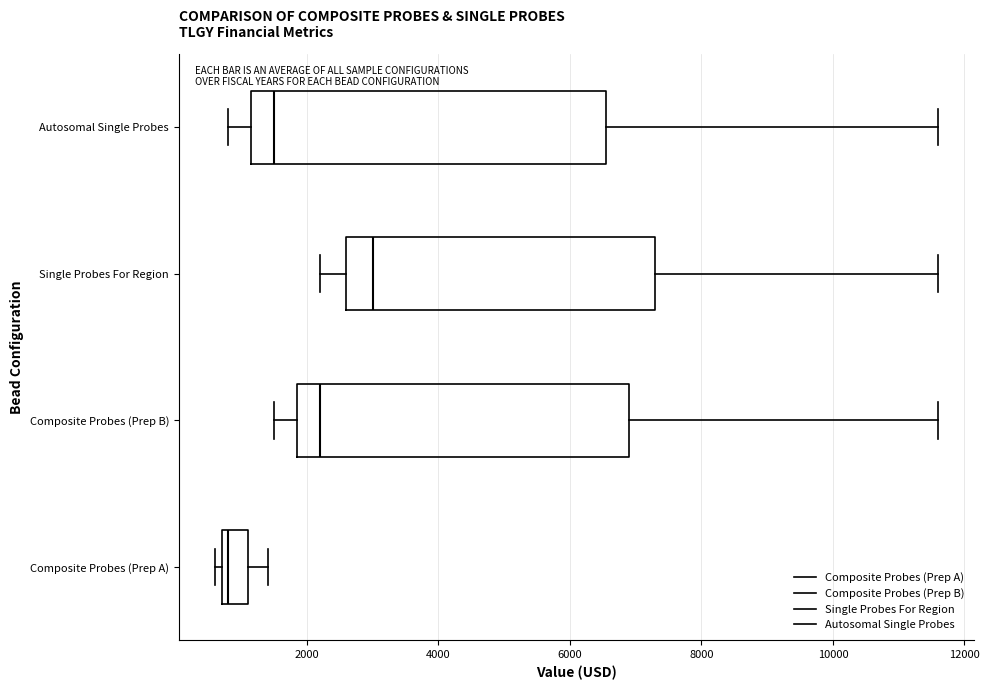

Reading bottom to top, transcribe this box plot: for each box, give where its median line is, the range the box spans, and where its two whiskers end, as read against the x-axis. The values are not printed on the chart, so give them approximately, as read against the axis.

Composite Probes (Prep A): median 800 (just right of the box's left edge), box 800 to 1200, whiskers 600 to 1400
Composite Probes (Prep B): median 2200, box 1800 to 7000, whiskers 1600 to 11600
Single Probes For Region: median 3000, box 2600 to 7400, whiskers 2200 to 11600
Autosomal Single Probes: median 1600, box 1200 to 6600, whiskers 800 to 11600